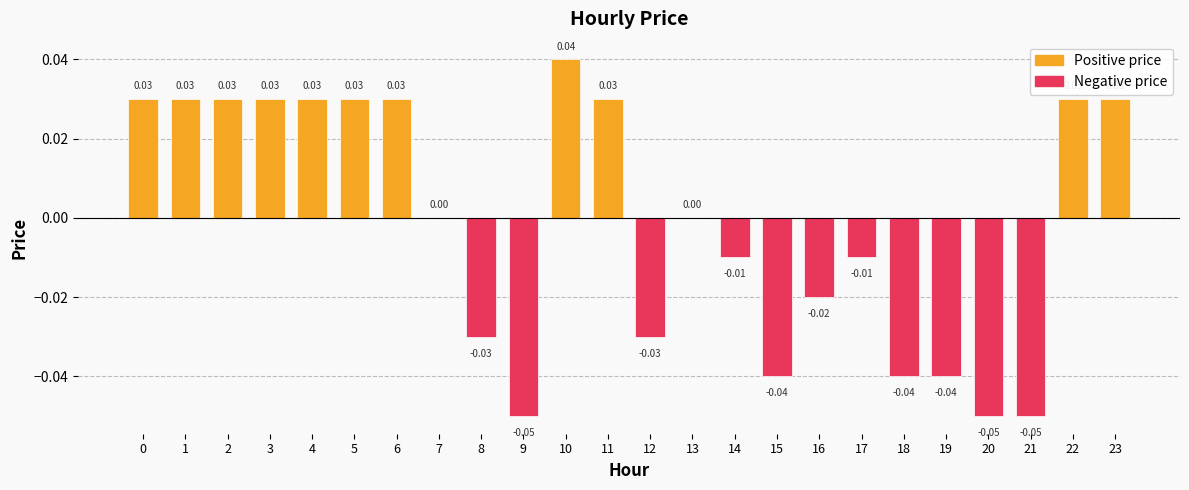

What is the change in value from 20 to 22?

+0.1